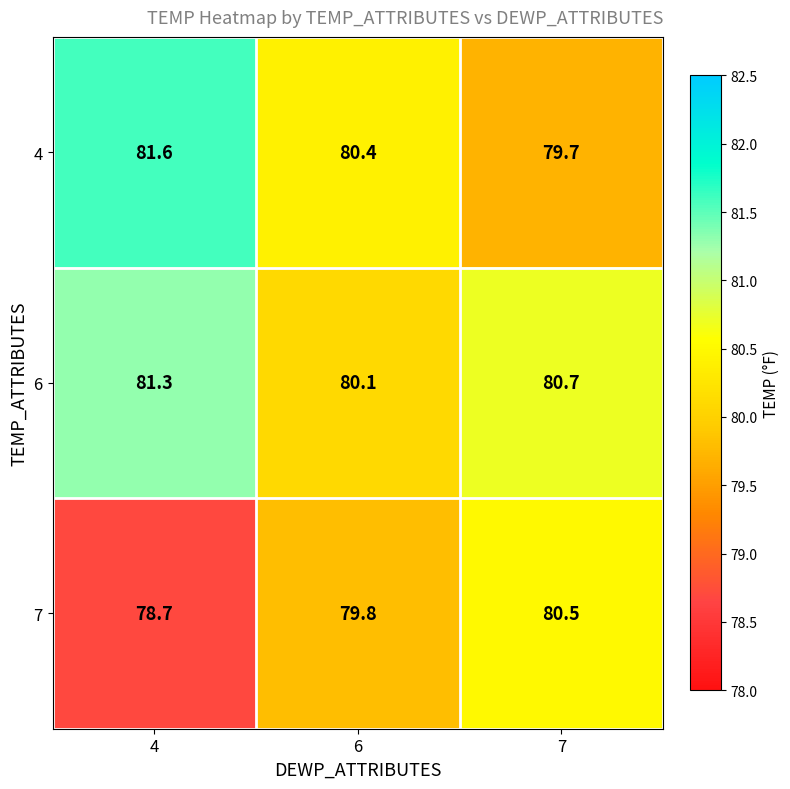

Reading left to right, what are all the values shown in this chart?

4: 81.6	80.4	79.7
6: 81.3	80.1	80.7
7: 78.7	79.8	80.5